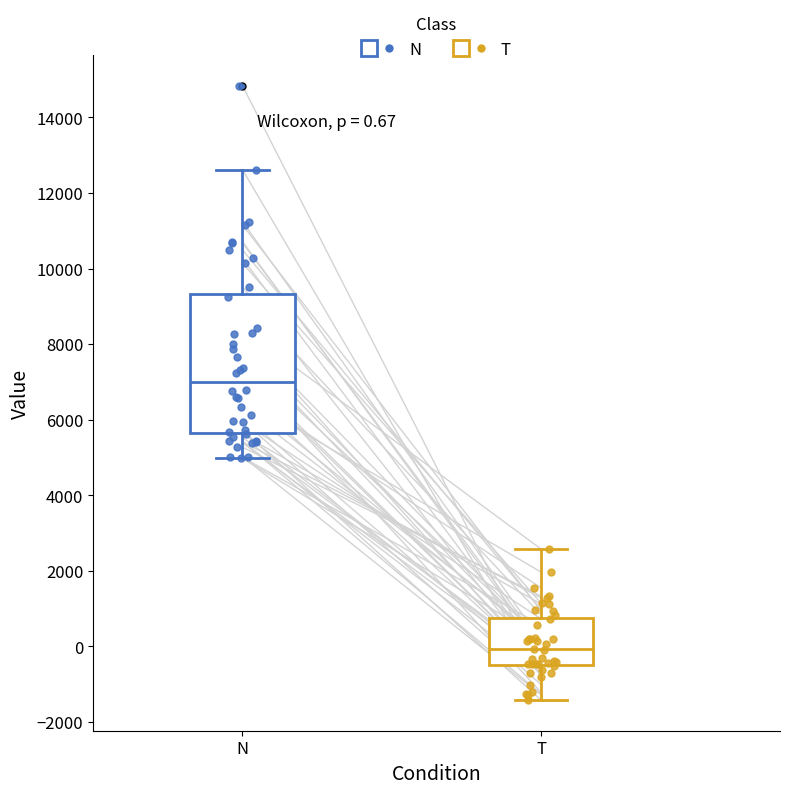

Which box is the tallest, from its lower edge to its upper edge?

N